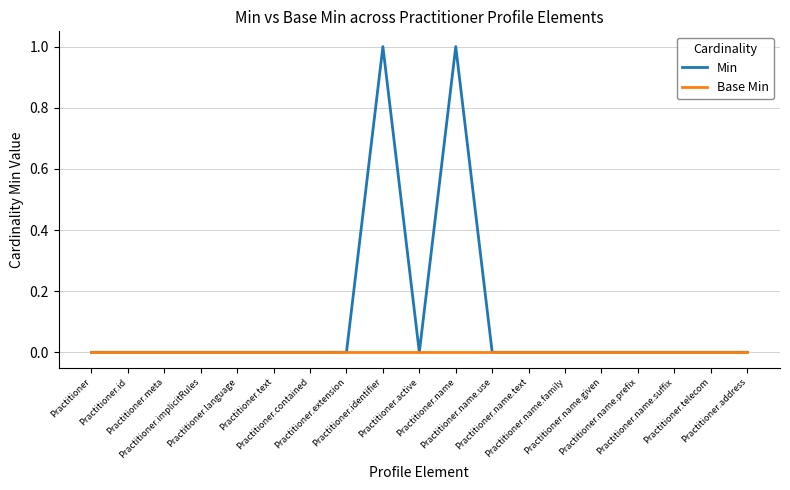

How many lines are shown in the chart?

2